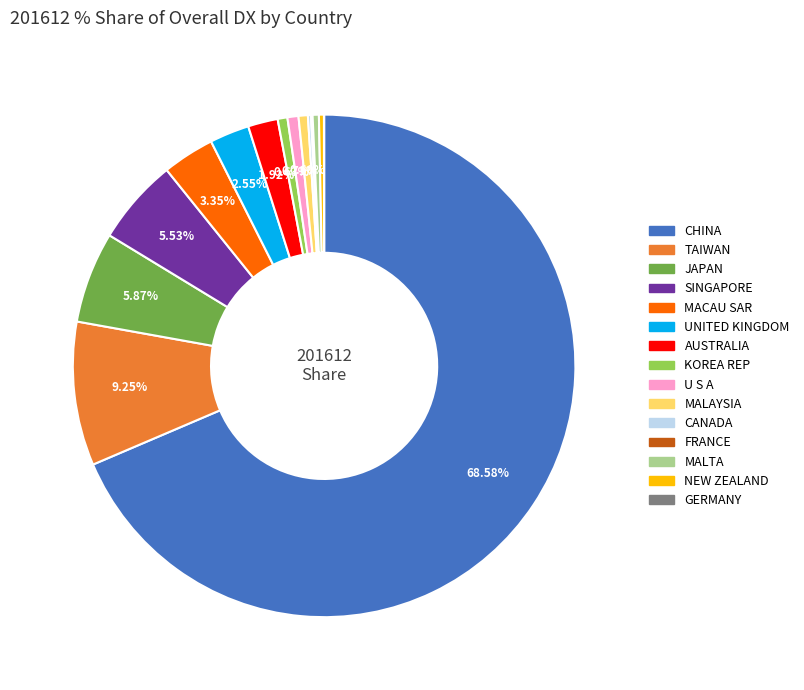

Combined, what portion of the pie is SINGAPORE and AUSTRALIA?

7.4%